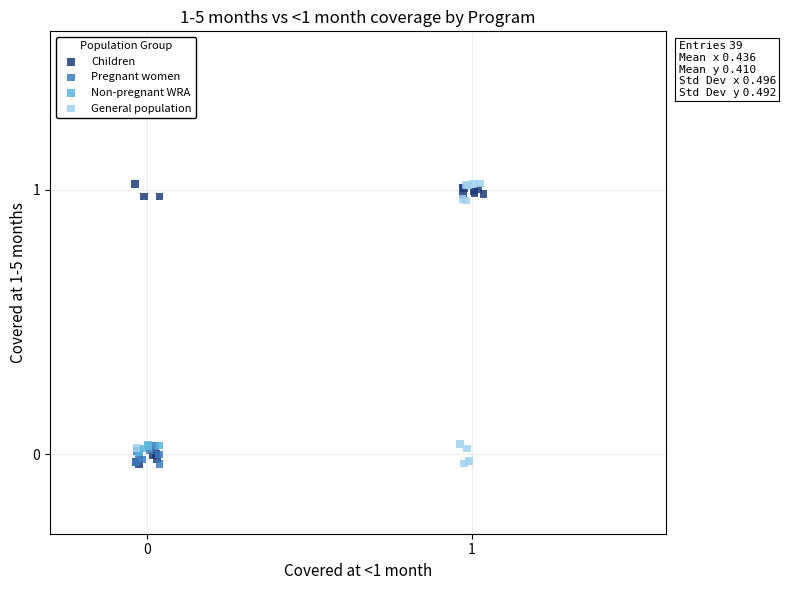

What are all the series names shown in the legend?

Children, Pregnant women, Non-pregnant WRA, General population